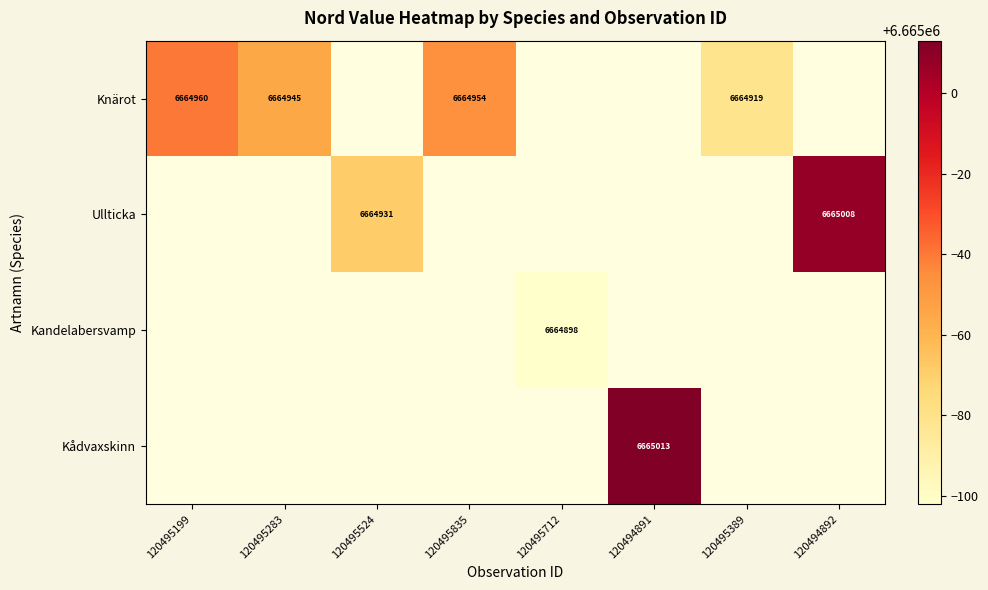

Is it true that Kådvaxskinn equals 9857491.1 at 120494891?

False